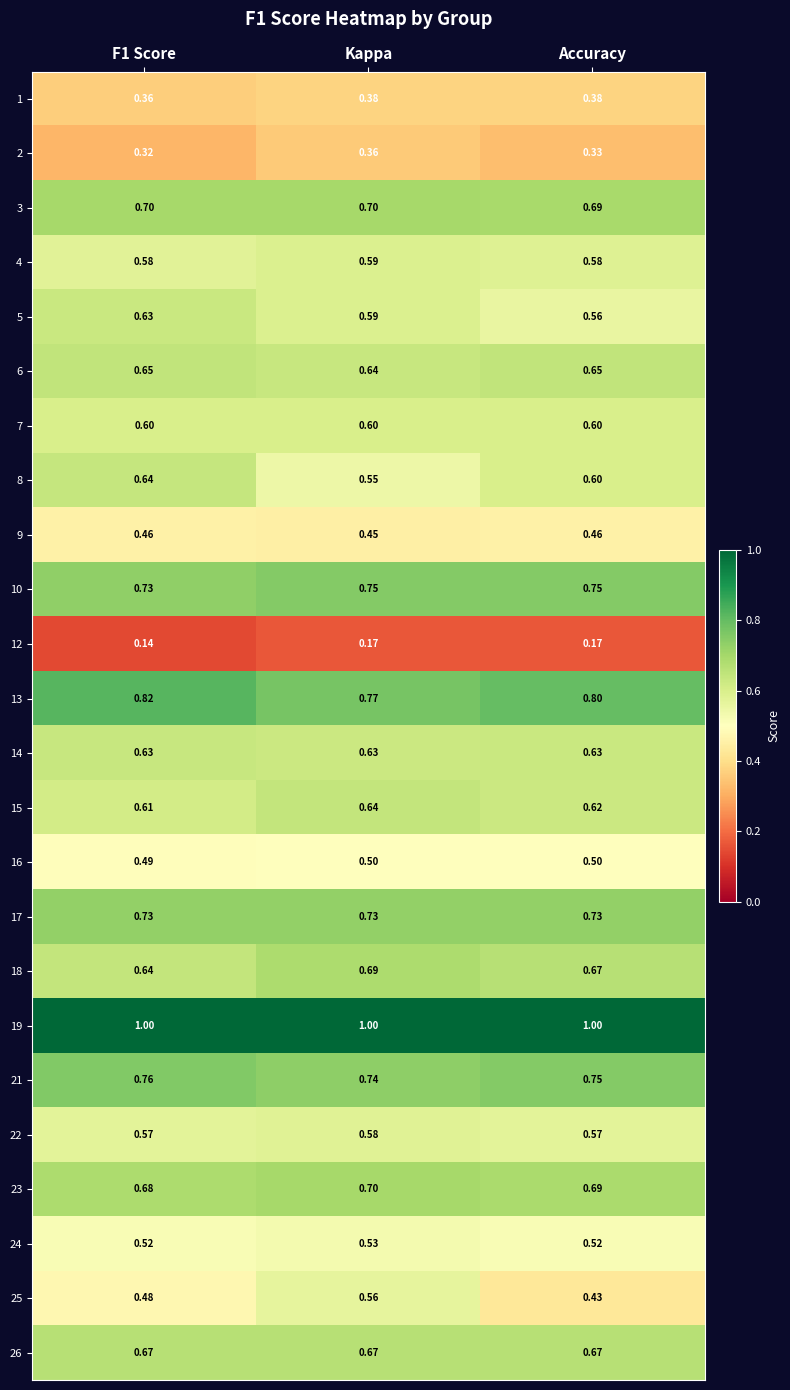

Is the value of 24 at Accuracy greater than the value of 5 at Kappa?

No